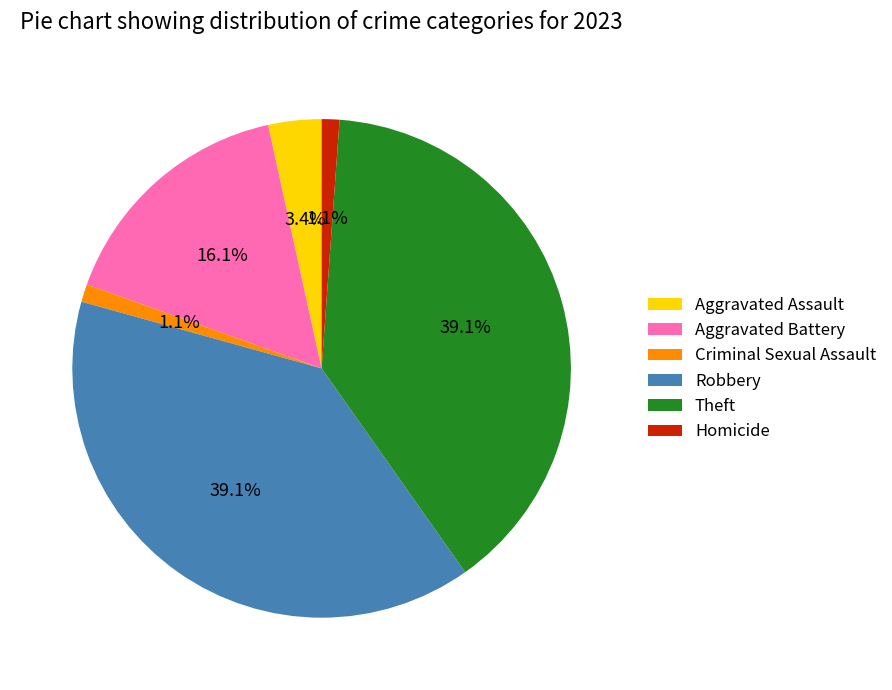

Is it true that Robbery is 39% of the pie?

True